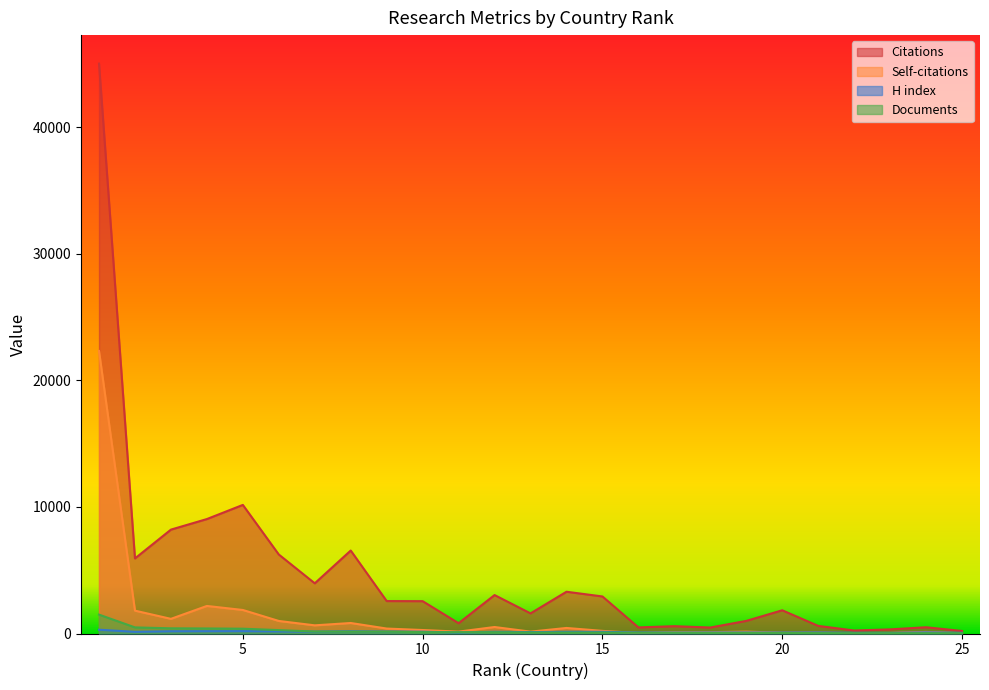

Which series ends up on top after the final intersection of Self-citations and Documents?

Documents